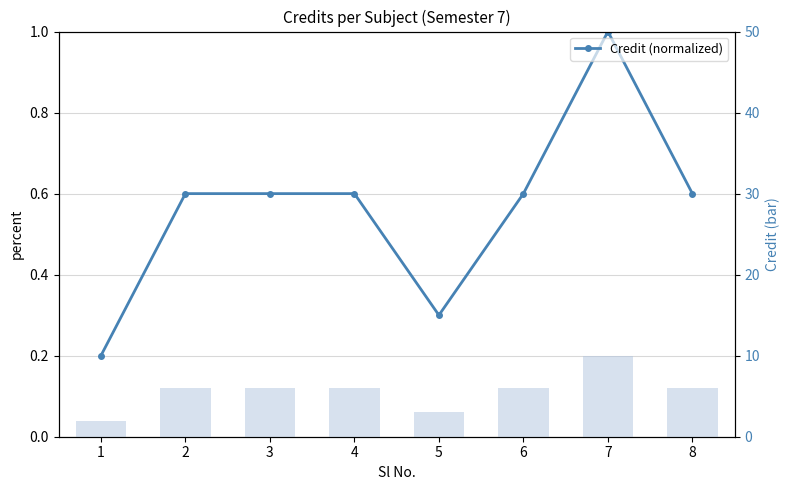

What is the difference between the Credit (bar) values at 3 and 6?

4.0